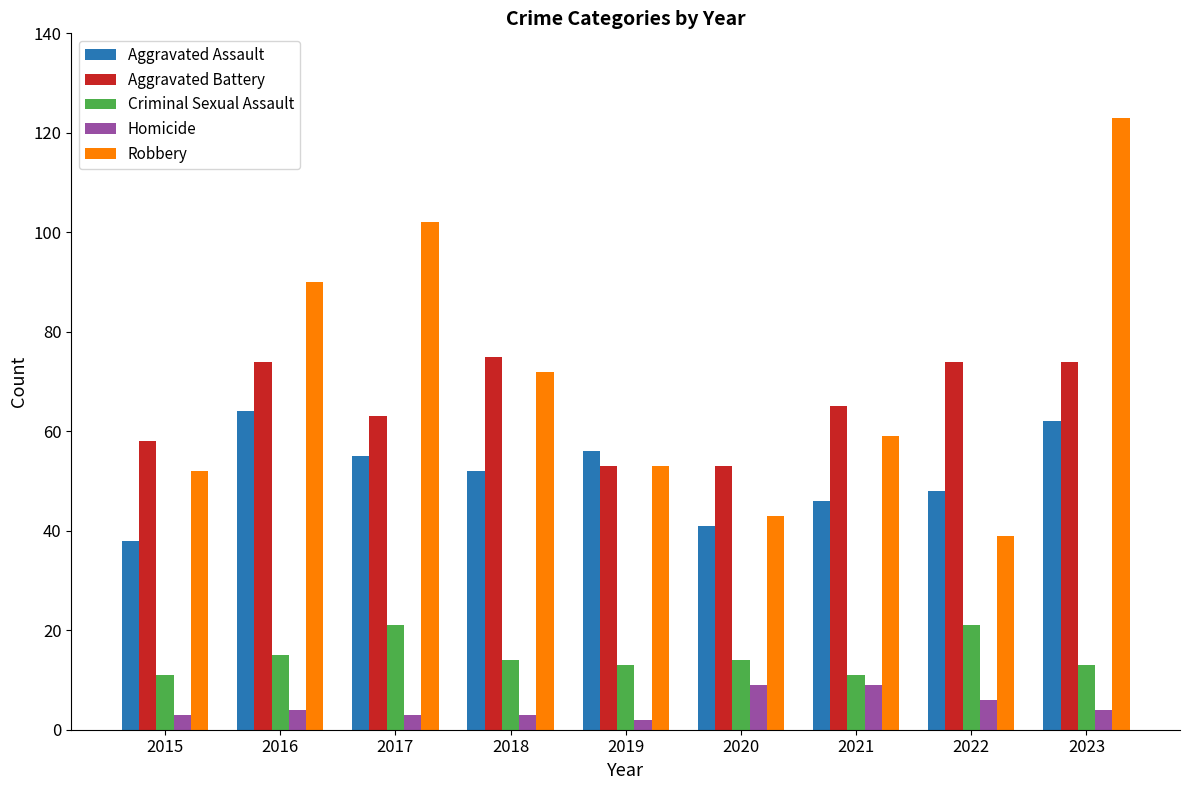

What is the difference between the maximum and minimum values in the Aggravated Battery series?

22